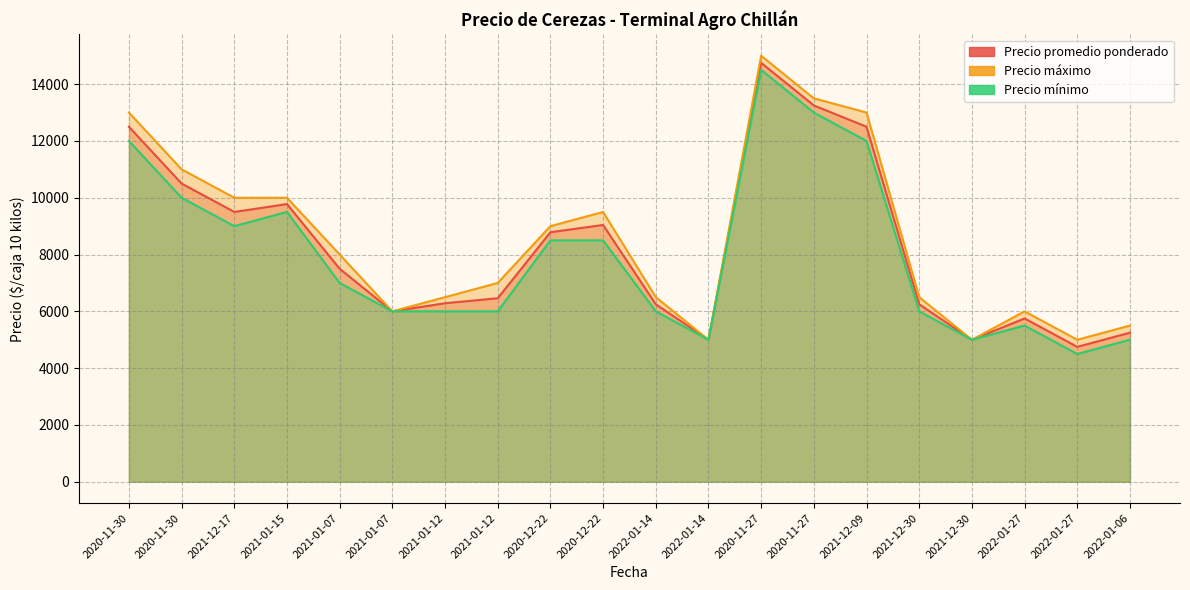

True or false: Precio promedio ponderado and Precio máximo intersect in this chart.

False